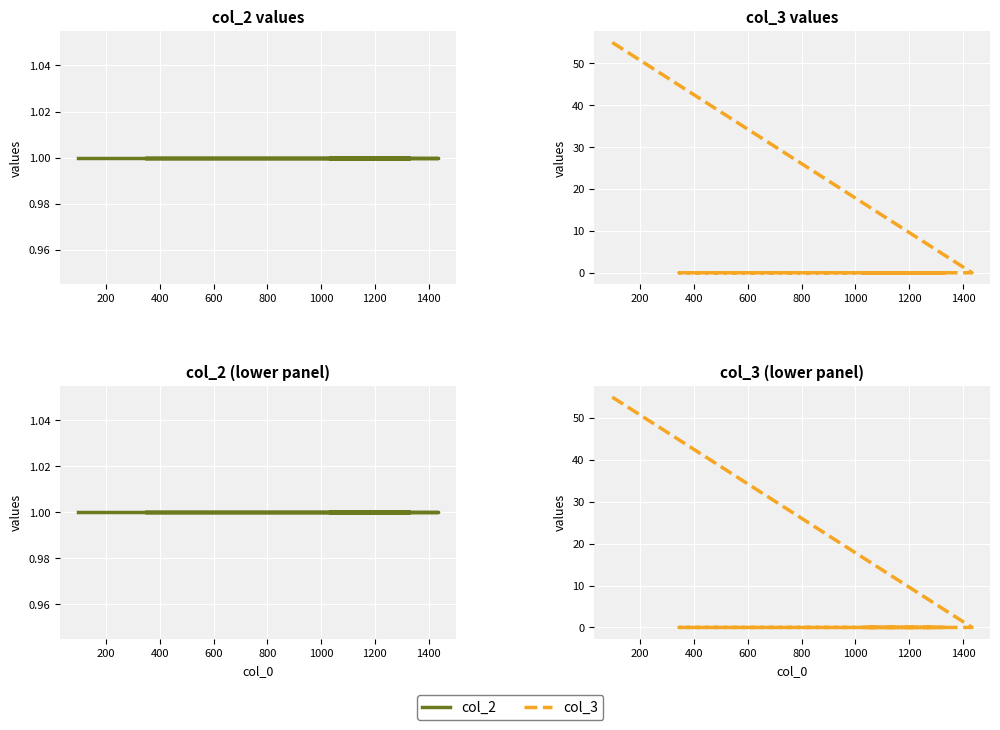

True or false: col_3 has more than 0 interior local peaks.

False